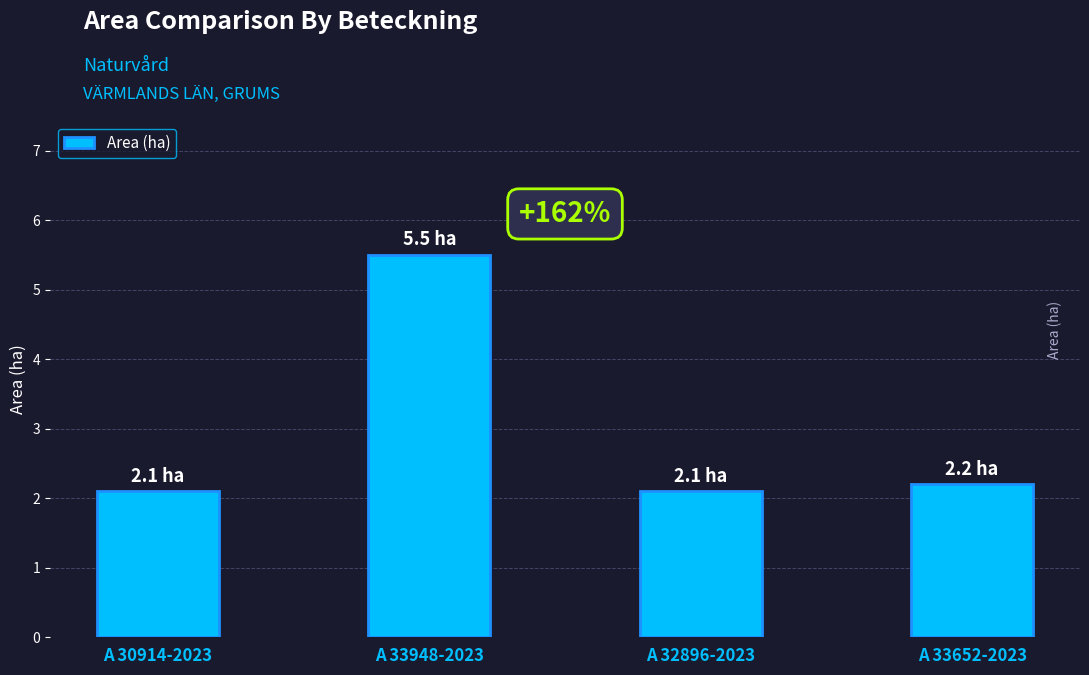

What is the value of the 2nd bar from the left?

5.5